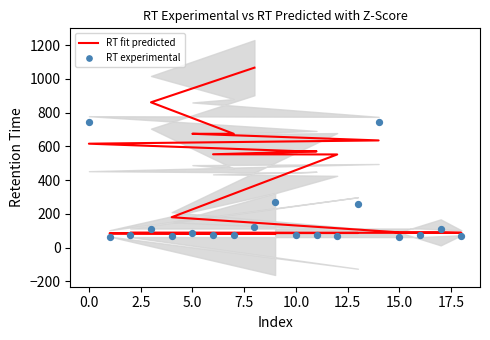

Which series contains the highest Y value?

RT fit predicted